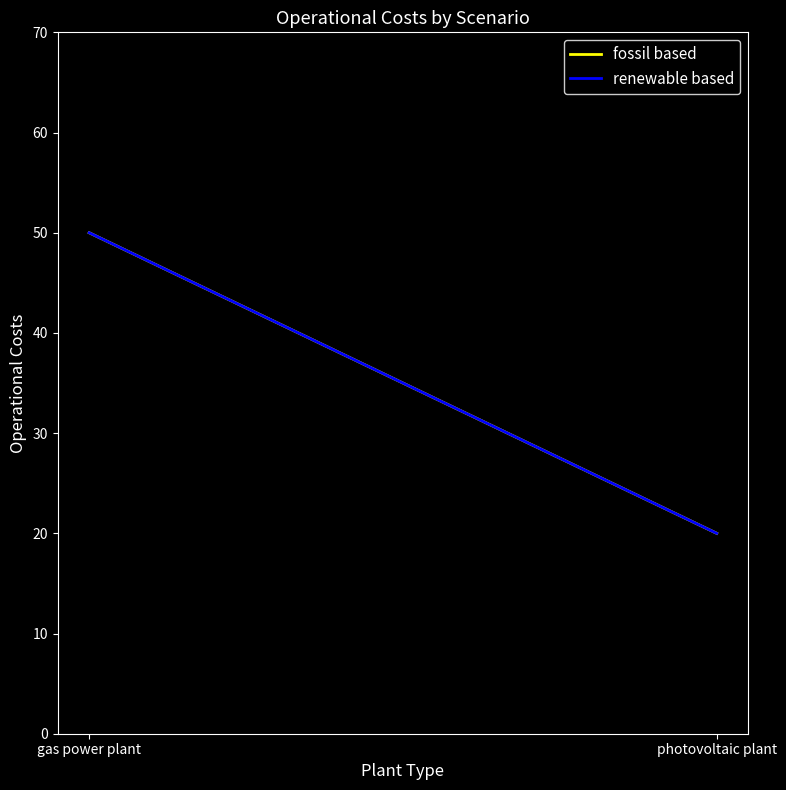

How many fossil based values are between 20 and 50?

2